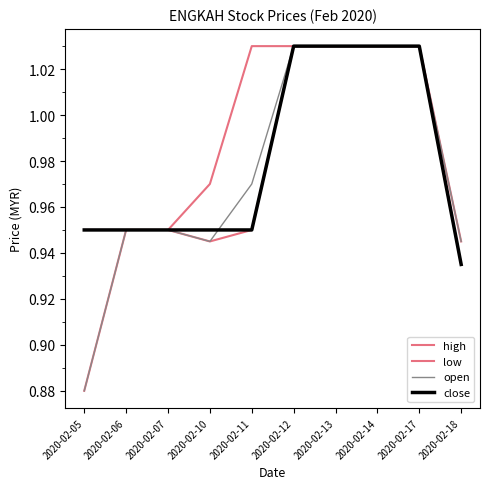

What is the total value across all series at 2020-02-14?

4.1